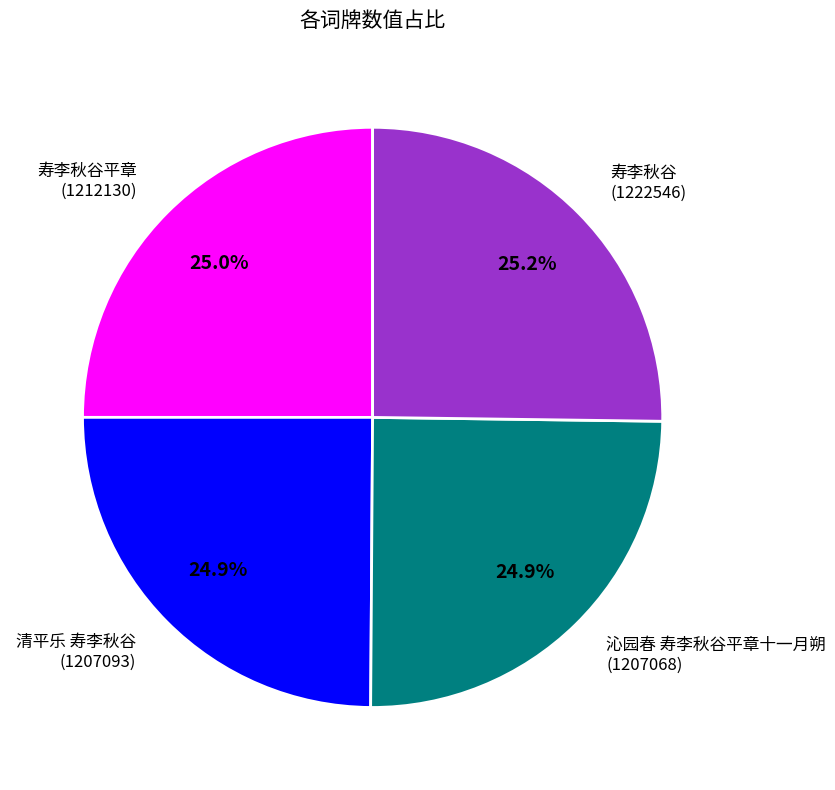

How much of the chart is everything except 寿李秋谷 (1222546)?

74.8%